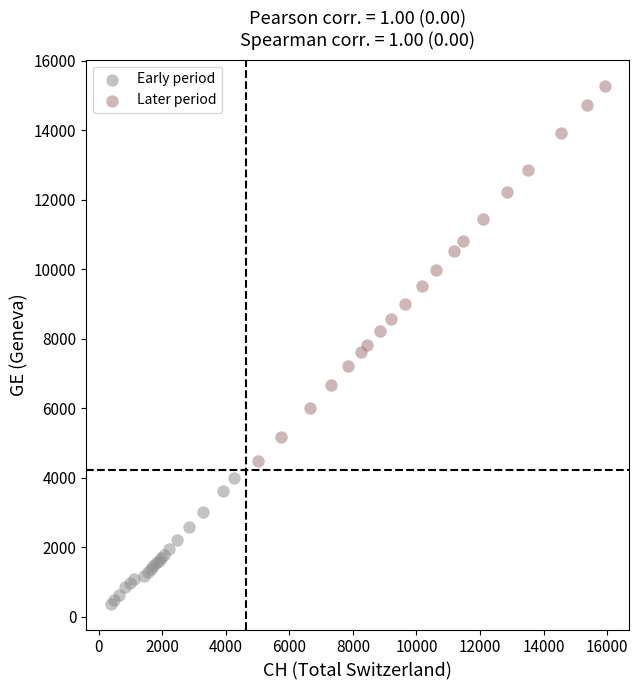

Which series contains the lowest Y value?

Early period